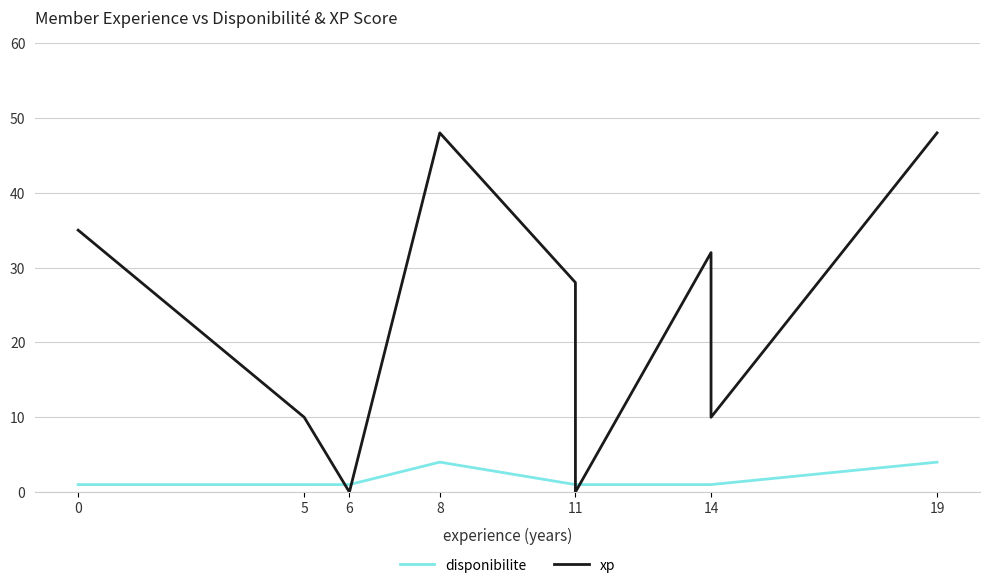

List the series in order of their overall mean, highest first.

xp, disponibilite